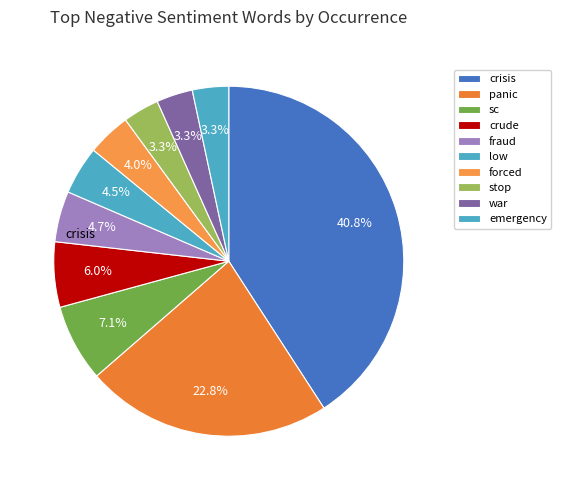

The sc slice represents 7% of the pie. True or false?

True